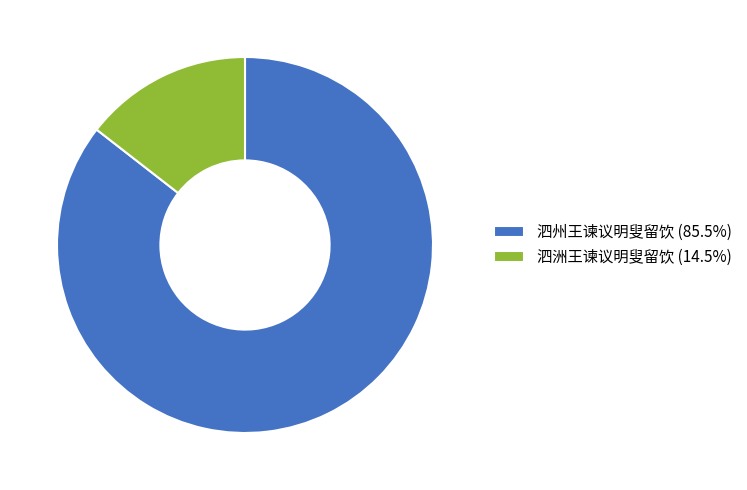

Is there a majority slice in this chart?

Yes